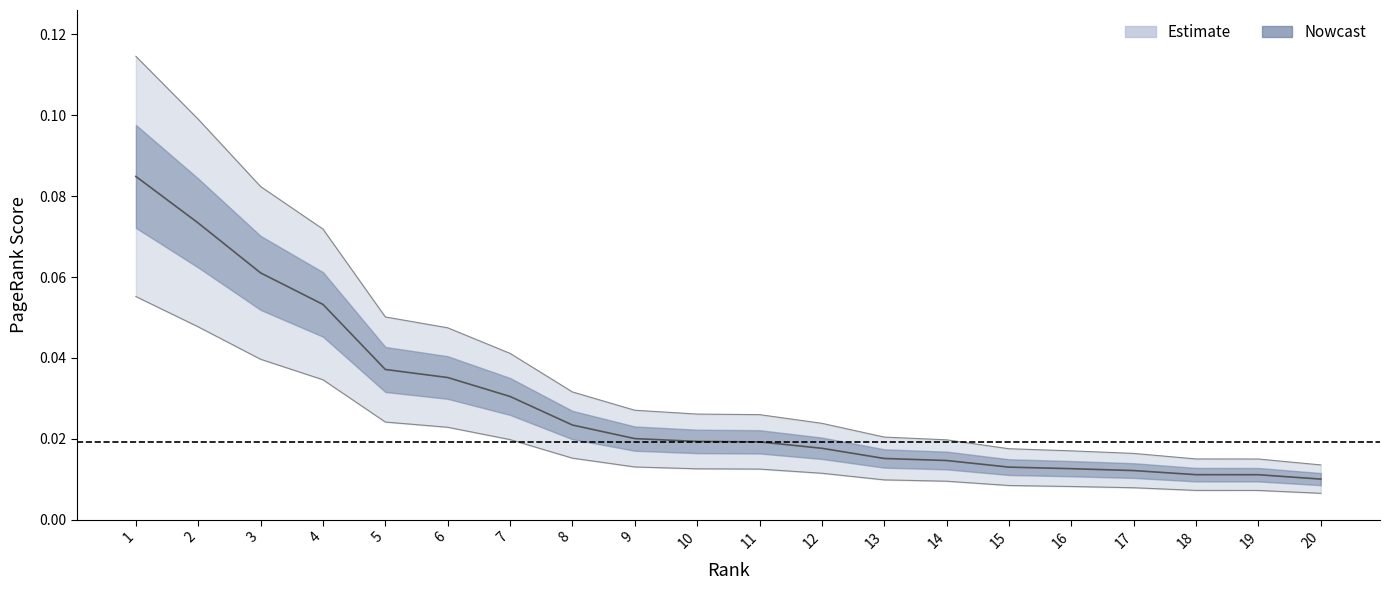

Reading right to left, what are all the values shown in this chart?

20=0.0	19=0.0	18=0.0	17=0.0	16=0.0	15=0.0	14=0.0	13=0.0	12=0.0	11=0.0	10=0.0	9=0.0	8=0.0	7=0.0	6=0.0	5=0.0	4=0.0	3=0.0	2=0.0	1=0.1